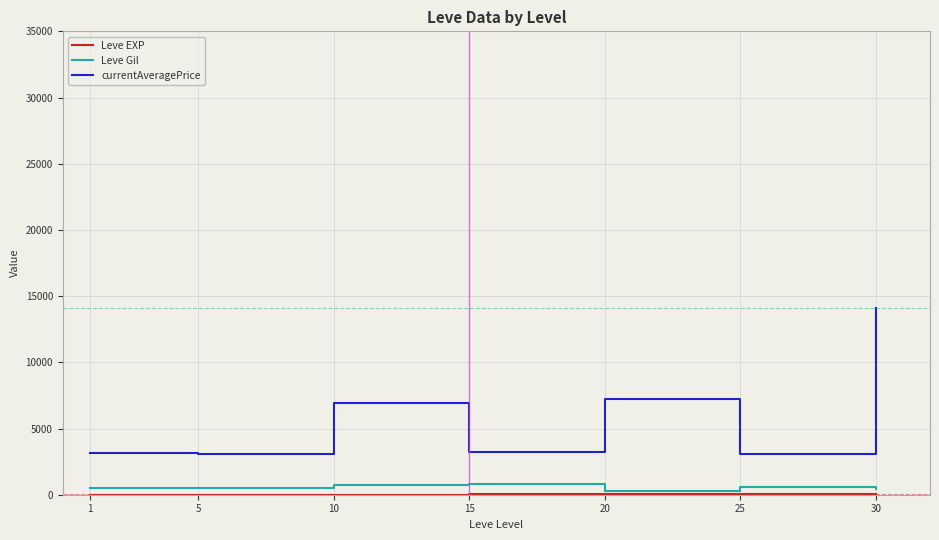

Which series has the widest spread of values?

currentAveragePrice